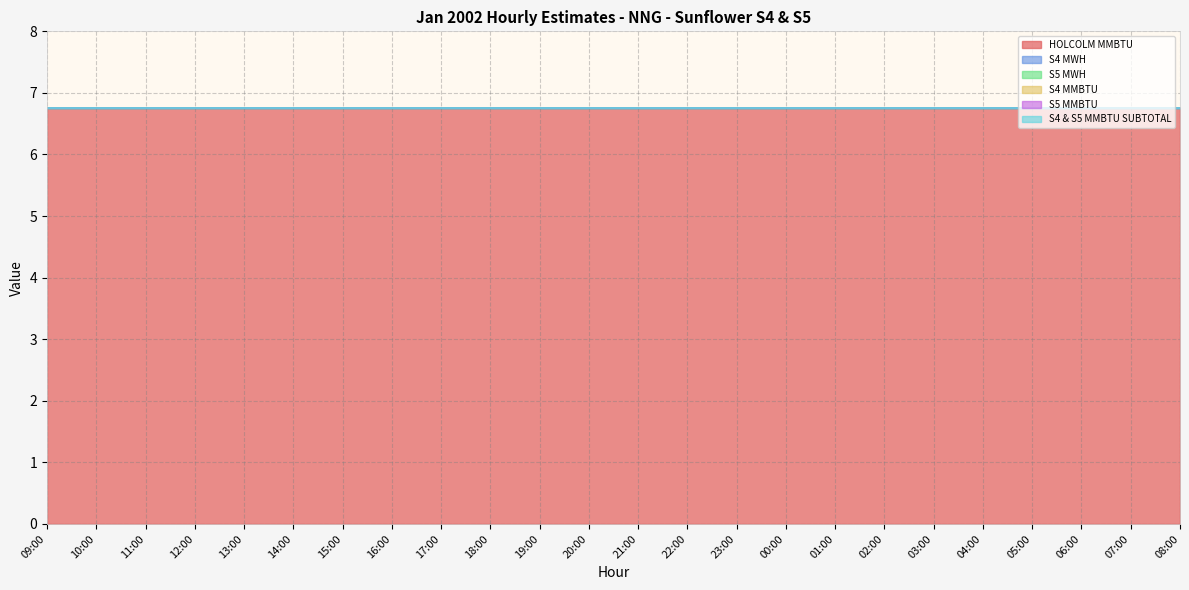

What is the difference between the highest and lowest values at 15:00?

6.8